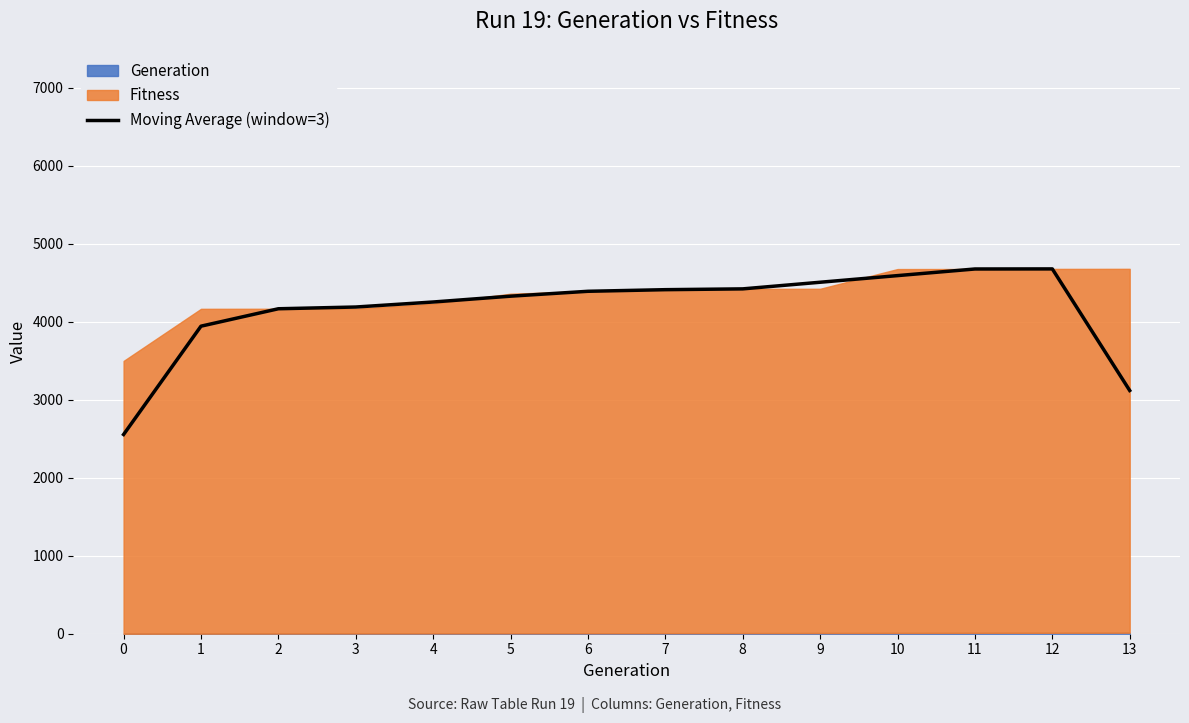

How many data points does each series have?

14